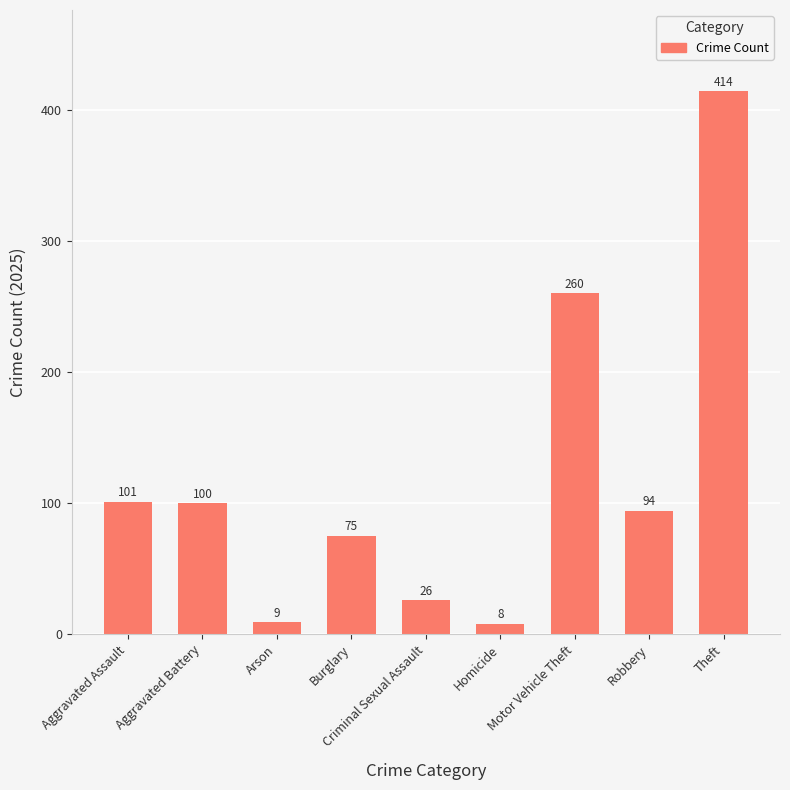

Approximately how many times larger is the value at Motor Vehicle Theft compared to Homicide?

32.5